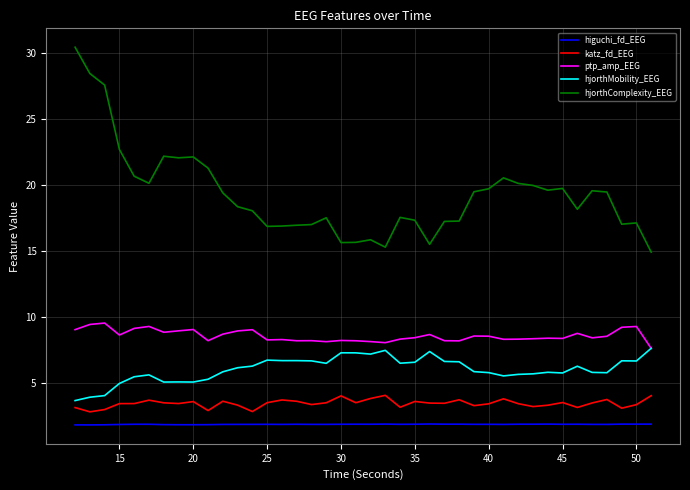

Which series has the largest total across all categories?

hjorthComplexity_EEG